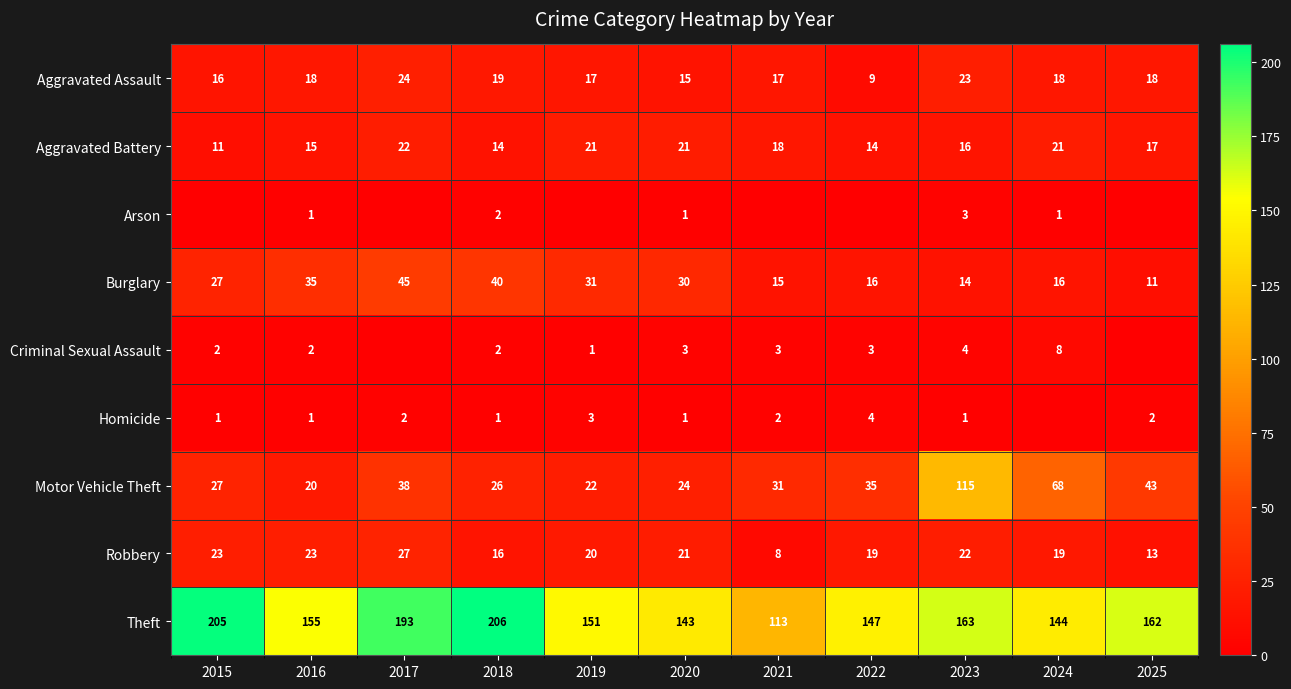

Is it true that Aggravated Assault equals 27 at 2021?

False